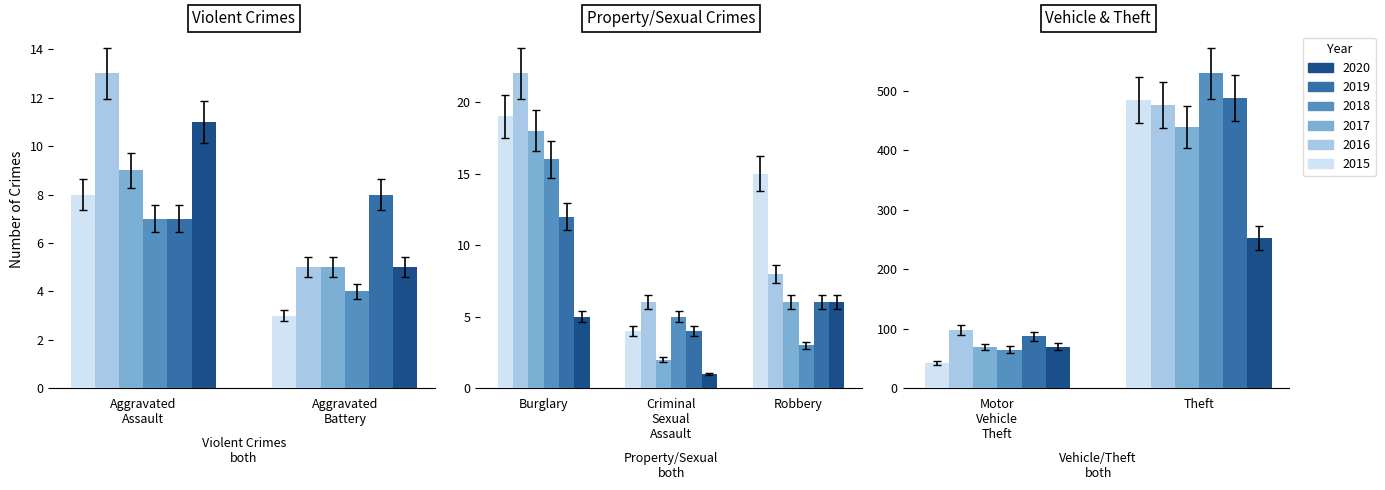

At which category is the sum across all series the highest?

Theft